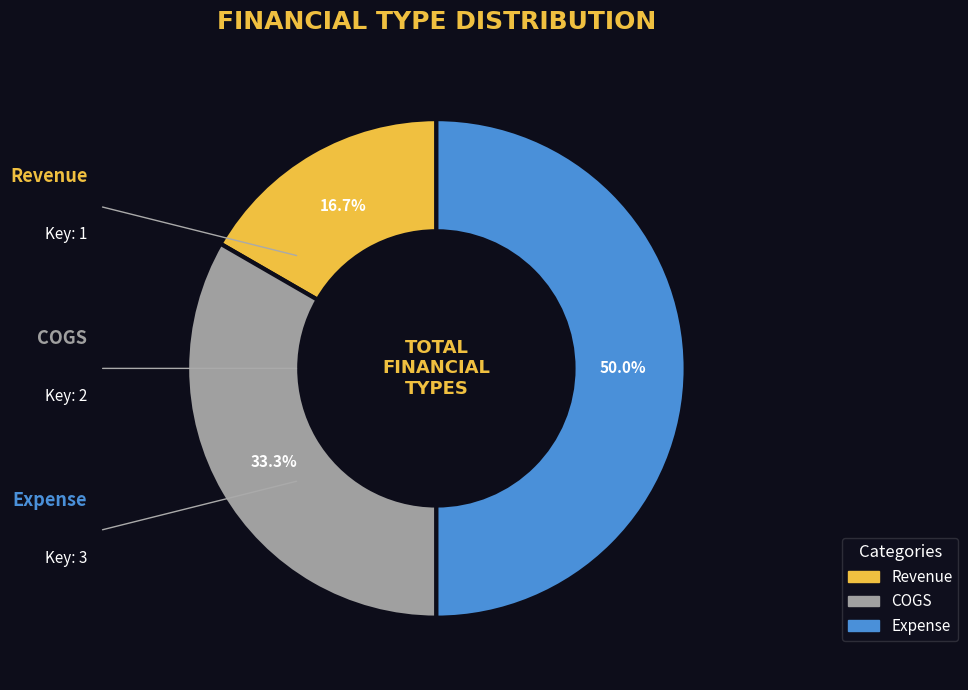

True or false: Revenue accounts for 22% of the total.

False